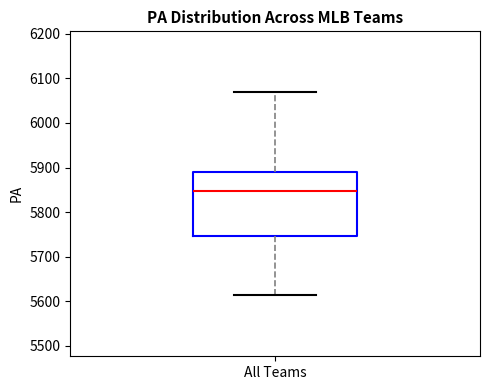

Where does the upper whisker of the box for All Teams end on the y-axis? The values are not printed on the chart, so give them approximately, as read against the axis.

6070